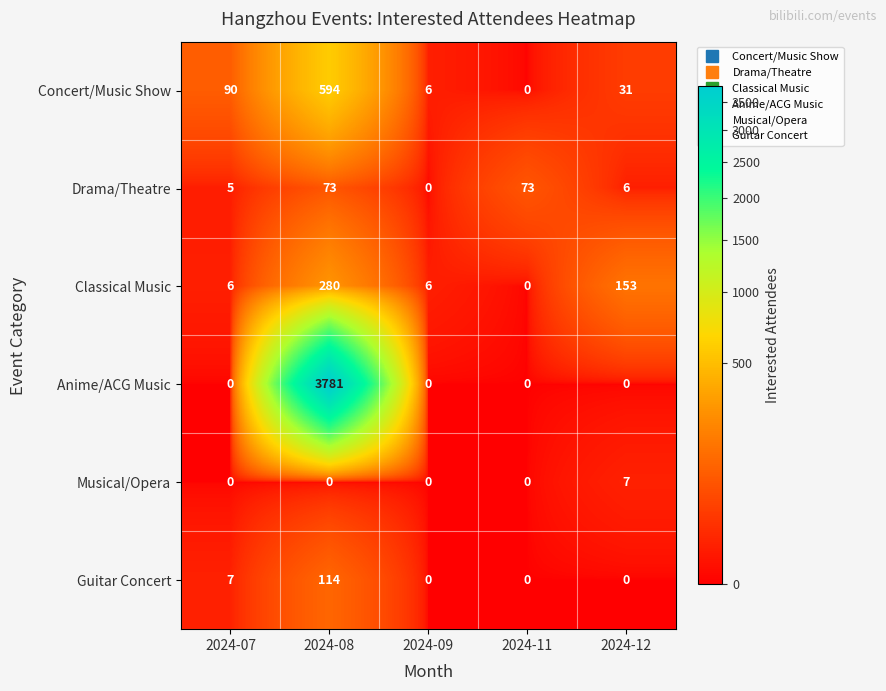

The Drama/Theatre series shows 73 at 2024-08. True or false?

True